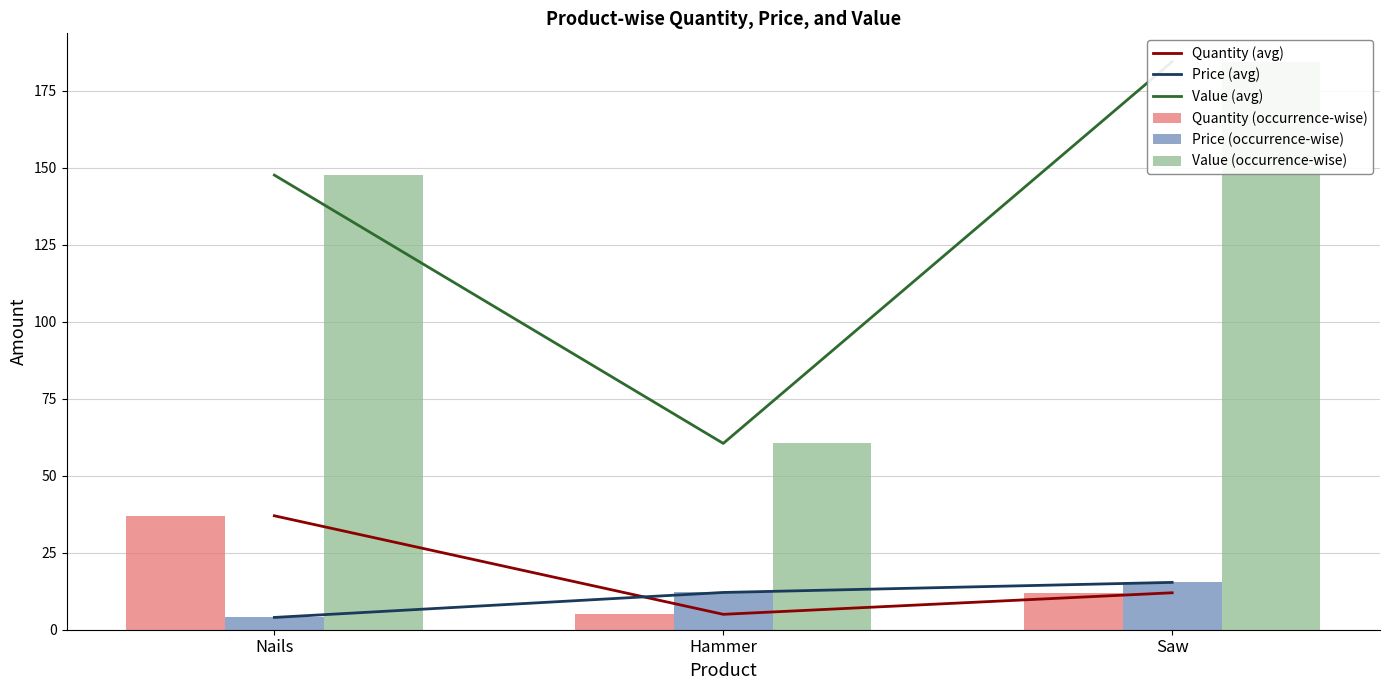

At how many categories does at least one series exceed 112?

2